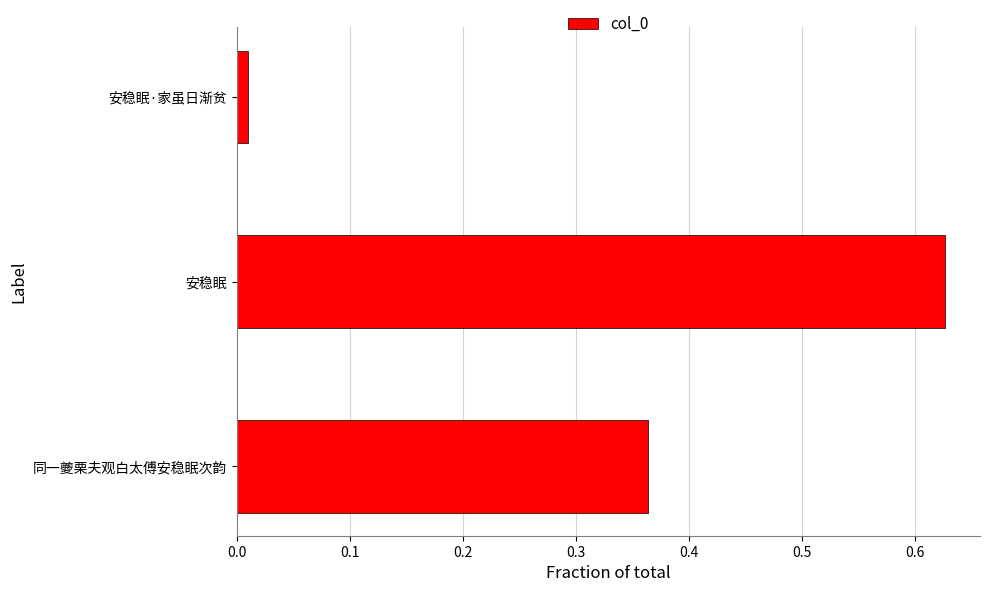

Does the chart contain any negative values?

No